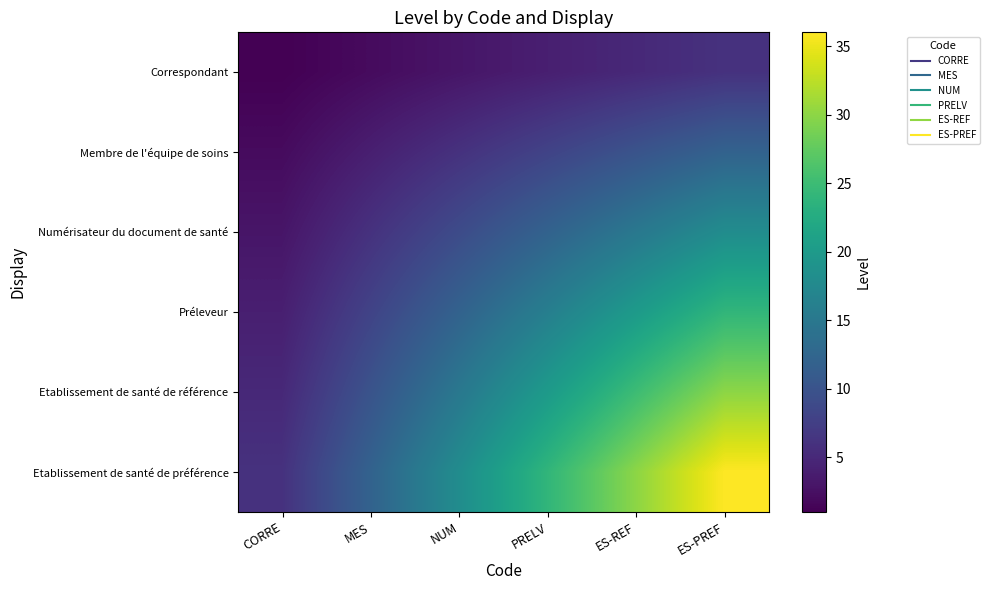

What is the difference between the highest and lowest values at MES?

10